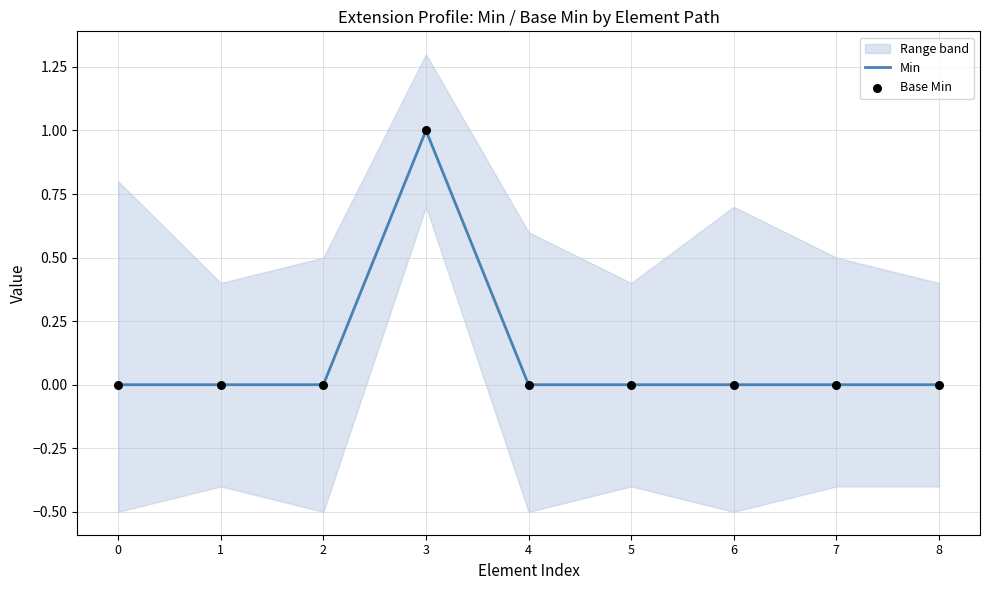

At how many categories does at least one series exceed 0?

1